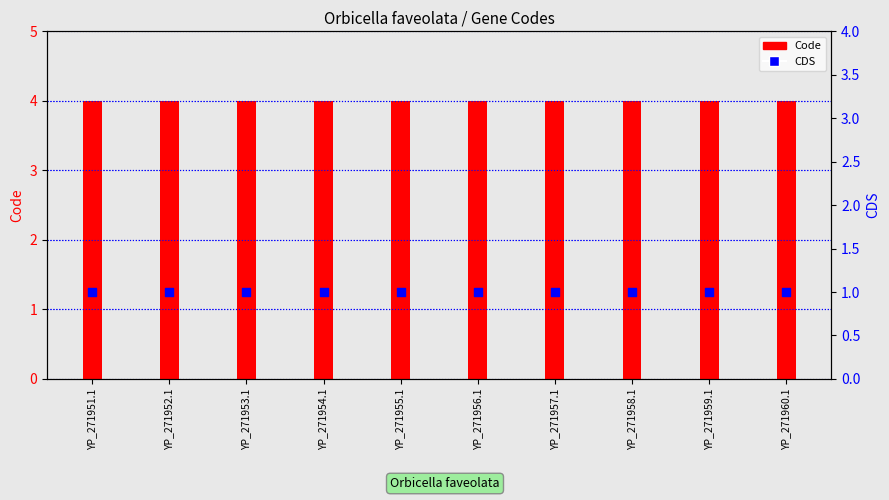

Which series contains the lowest Y value?

CDS